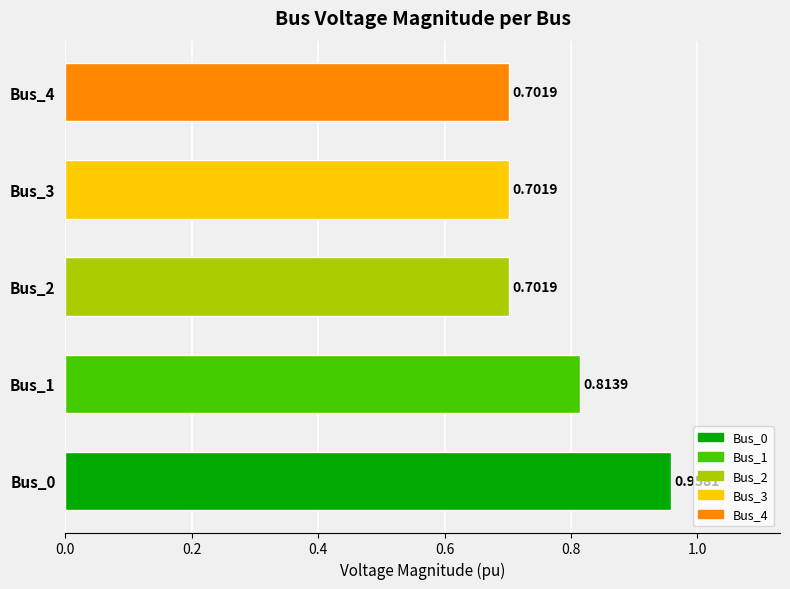

What is the difference between the maximum and minimum values?

0.3